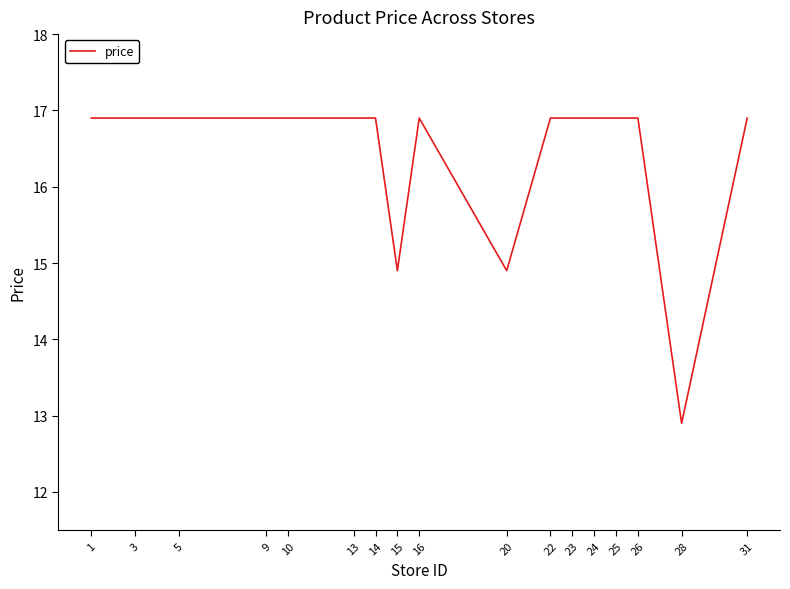

Which label corresponds to the smallest value in the chart?

28